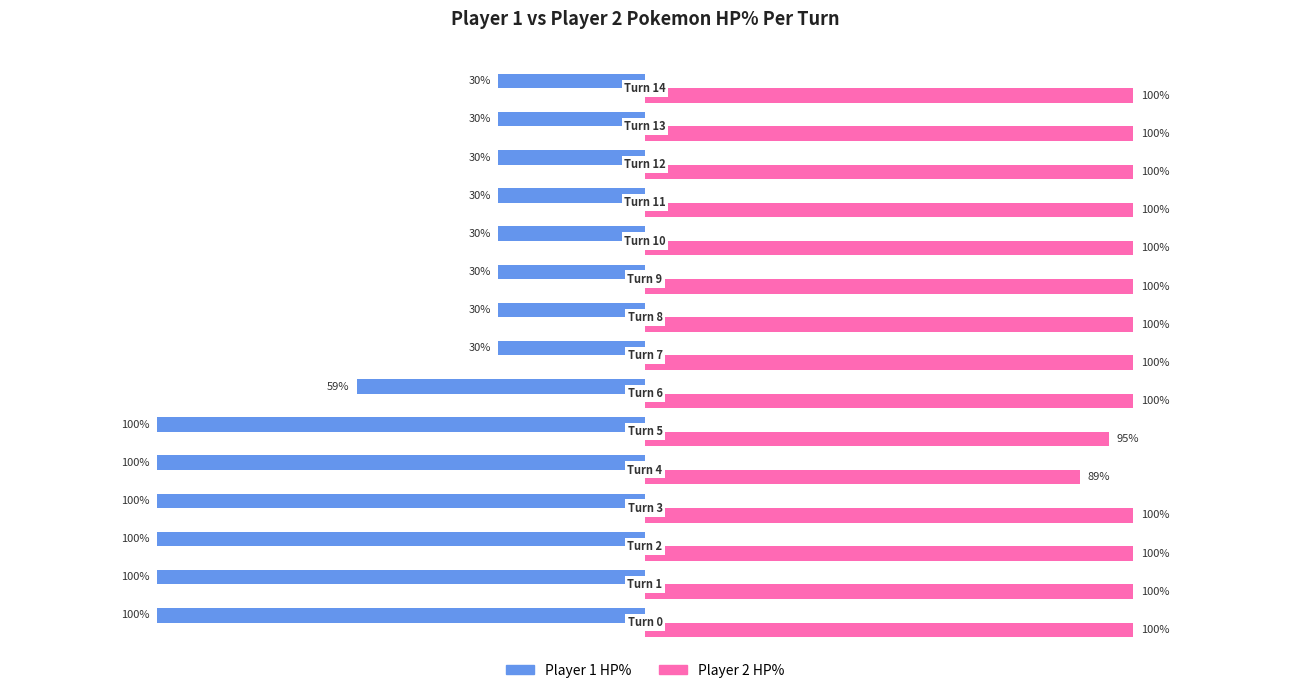

Which series has the widest spread of values?

Player 1 HP%